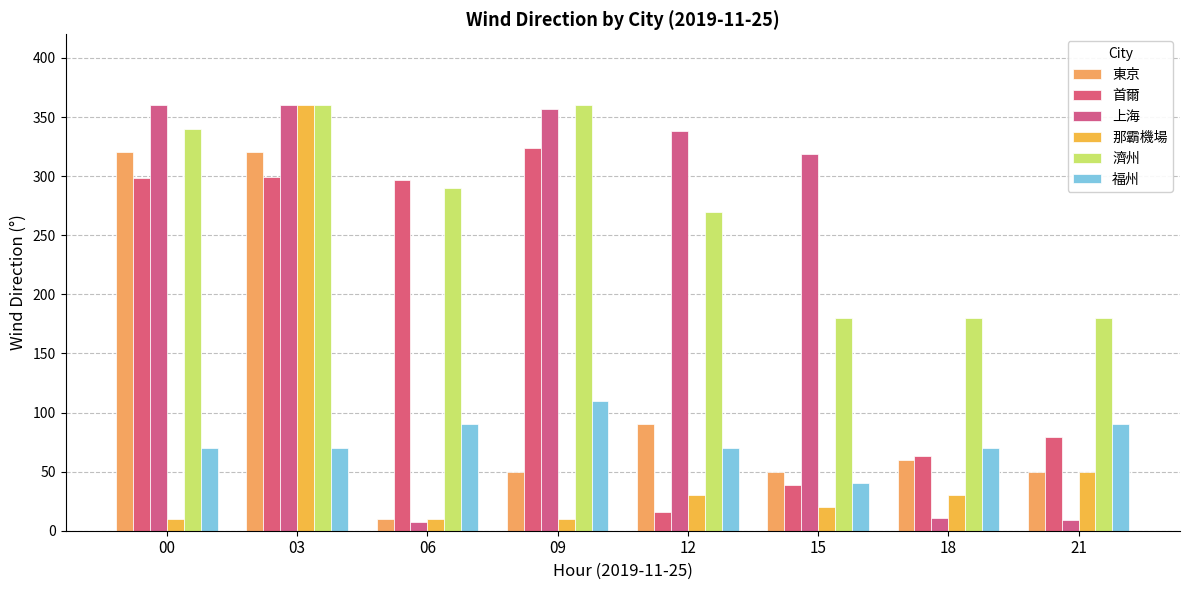

What is the sum of all 福州 values?

610